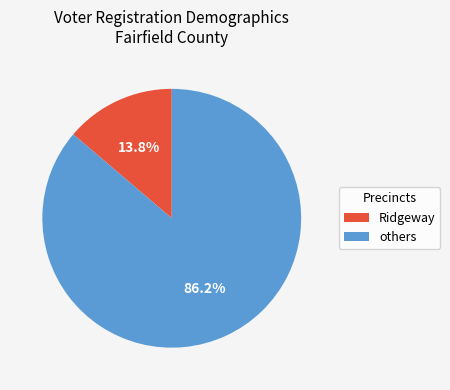

Does any single category account for the majority?

Yes